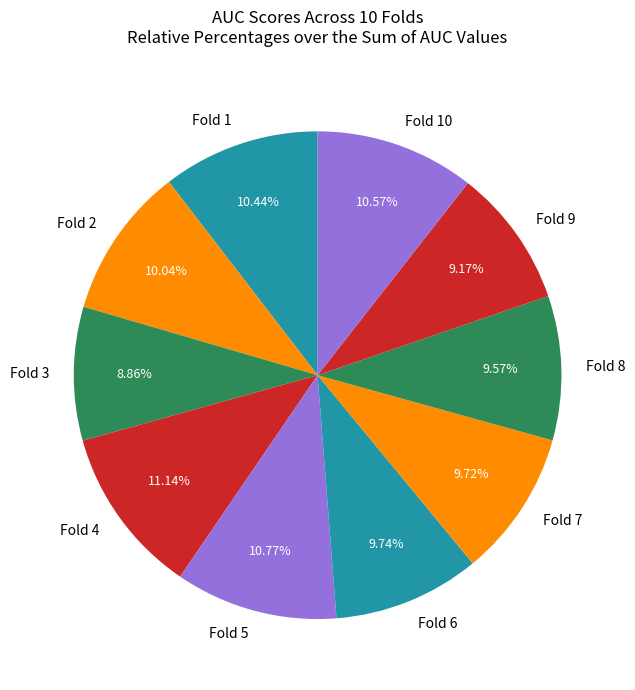

Is there any slice that represents more than half of the pie?

No